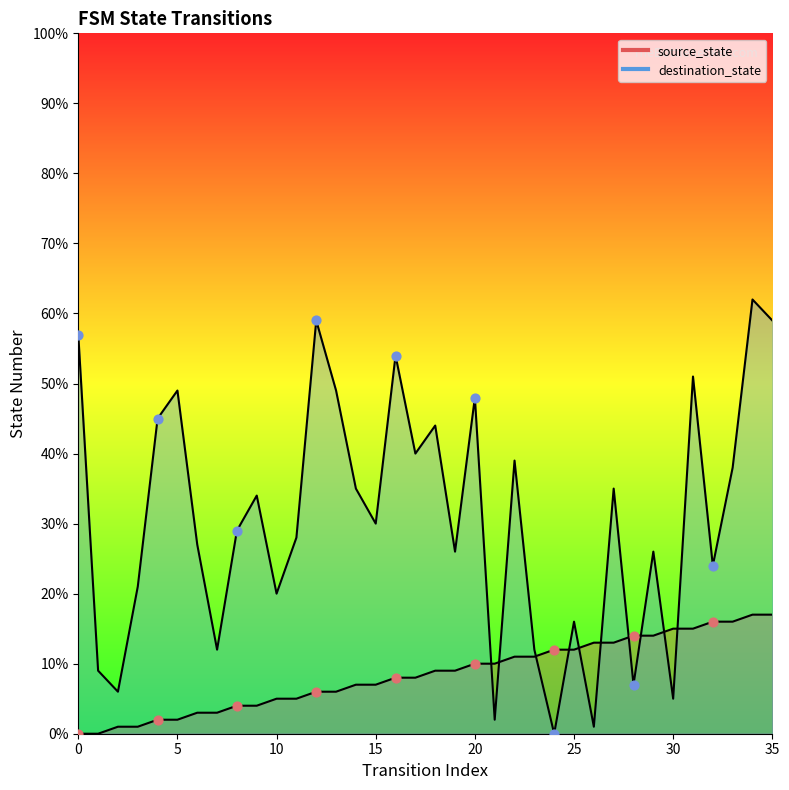

At which category is the sum across all series the highest?

34